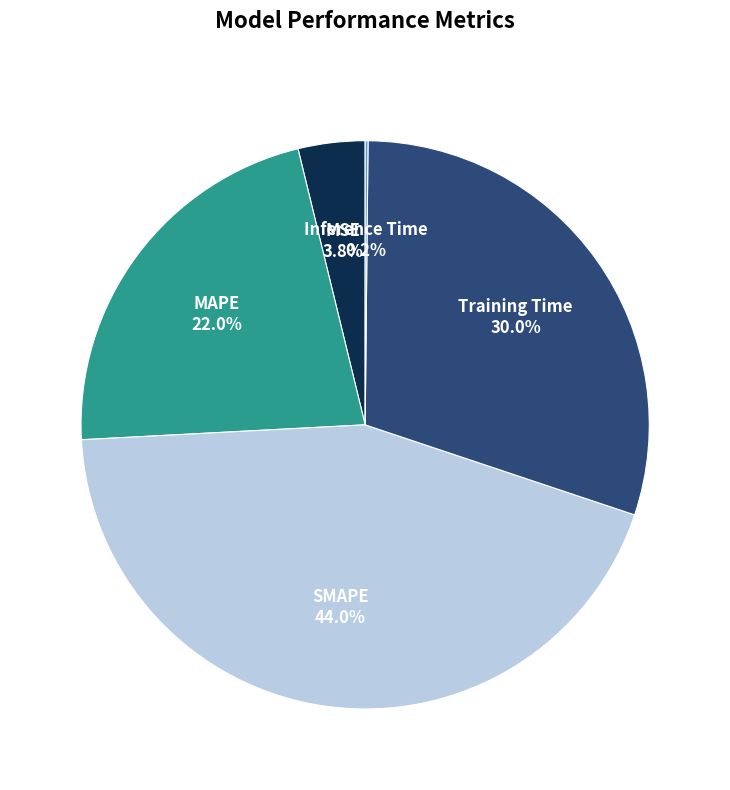

Is there a majority slice in this chart?

No